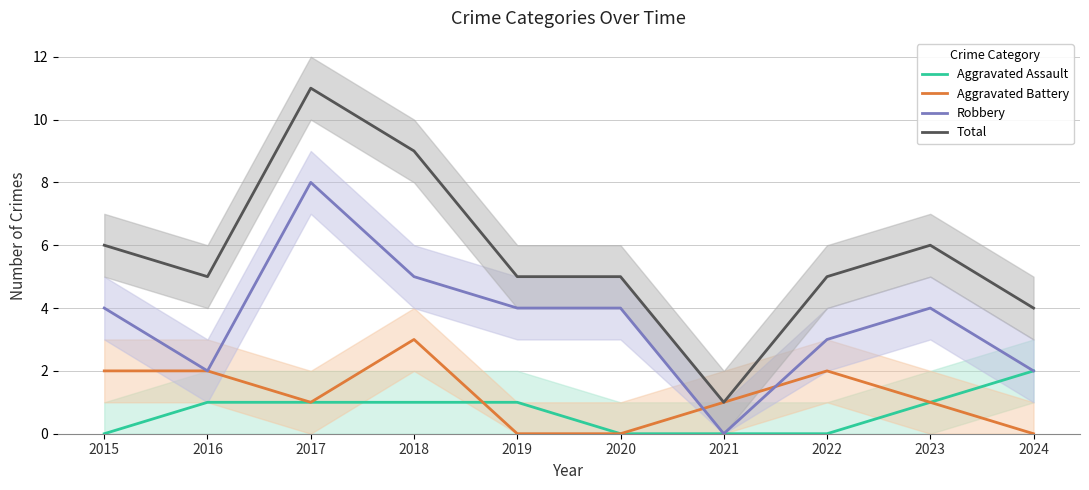

Which series has the largest total across all categories?

Total